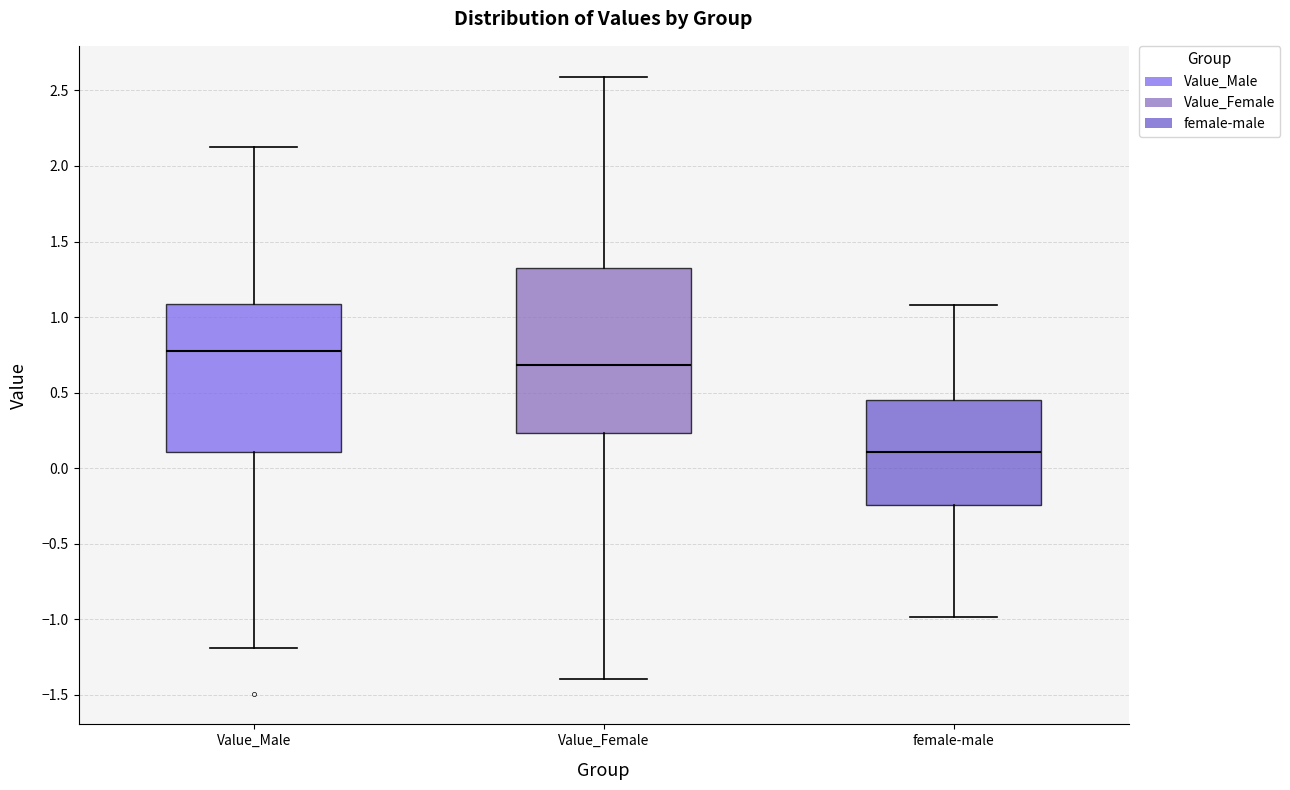

Which box's median line is the highest?

Value_Male